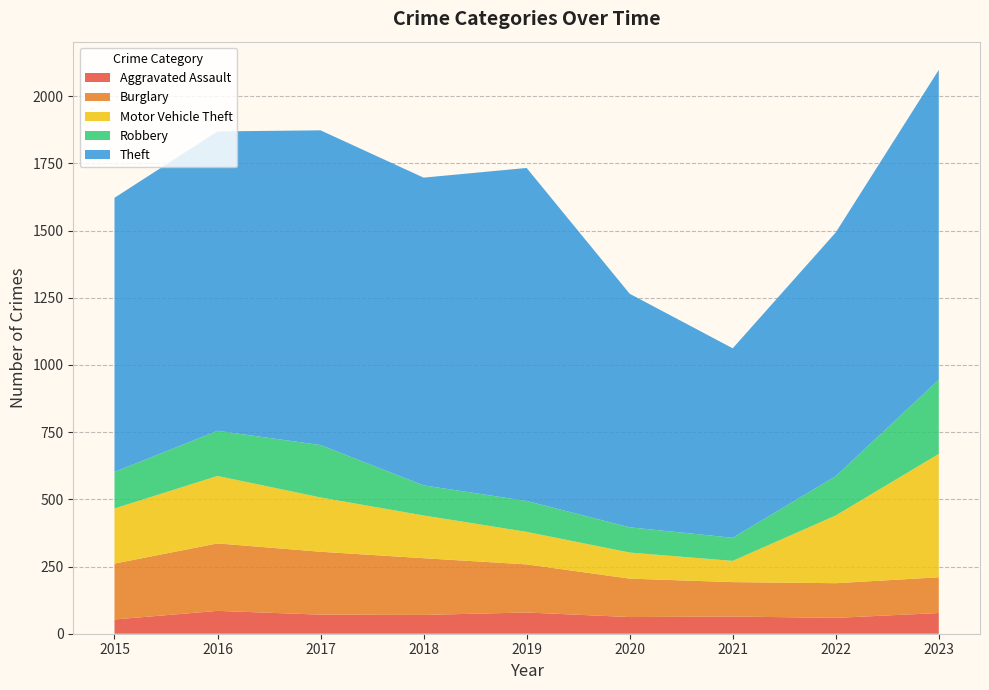

Reading left to right, list all the values displayed in this chart.

Aggravated Assault: 2015=53	2016=85	2017=71	2018=70	2019=79	2020=62	2021=64	2022=59	2023=77
Burglary: 2015=208	2016=251	2017=234	2018=211	2019=179	2020=143	2021=128	2022=129	2023=133
Motor Vehicle Theft: 2015=205	2016=251	2017=202	2018=159	2019=121	2020=97	2021=79	2022=252	2023=459
Robbery: 2015=136	2016=168	2017=195	2018=112	2019=115	2020=94	2021=86	2022=146	2023=276
Theft: 2015=1020	2016=1114	2017=1171	2018=1145	2019=1239	2020=869	2021=705	2022=907	2023=1153